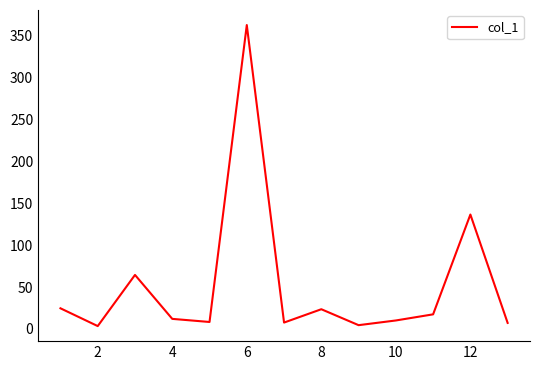

What is the difference between the maximum and minimum values?

358.9